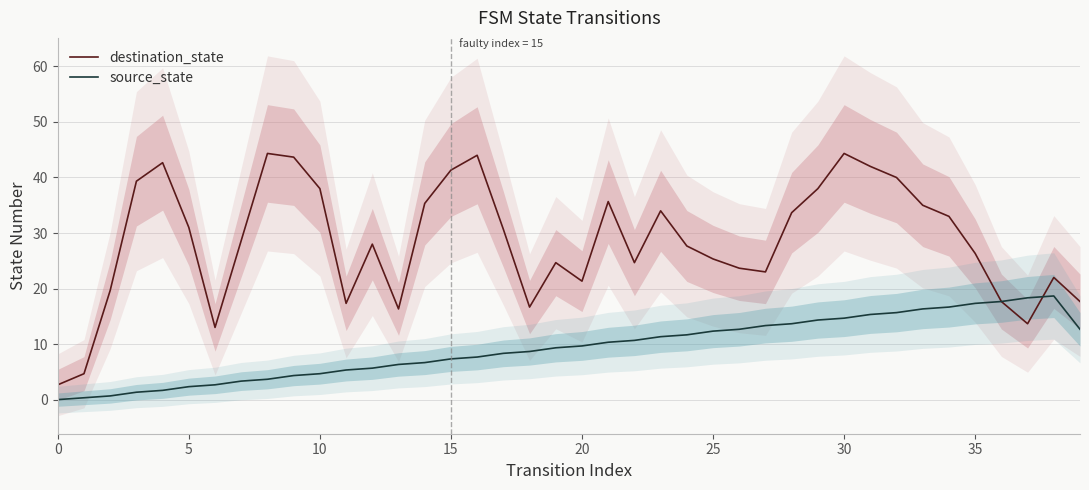

How many values in the source_state series exceed 9?

21